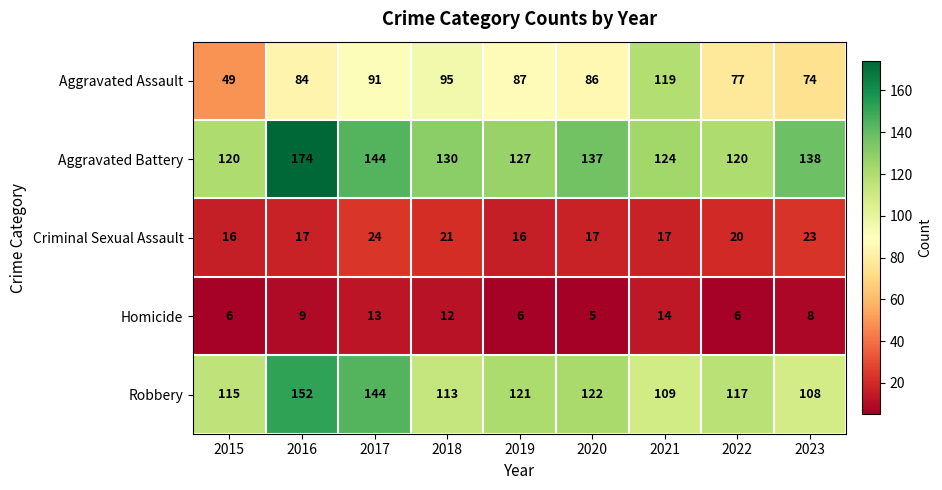

What is the sum of the Homicide values at 2023 and 2015?

14